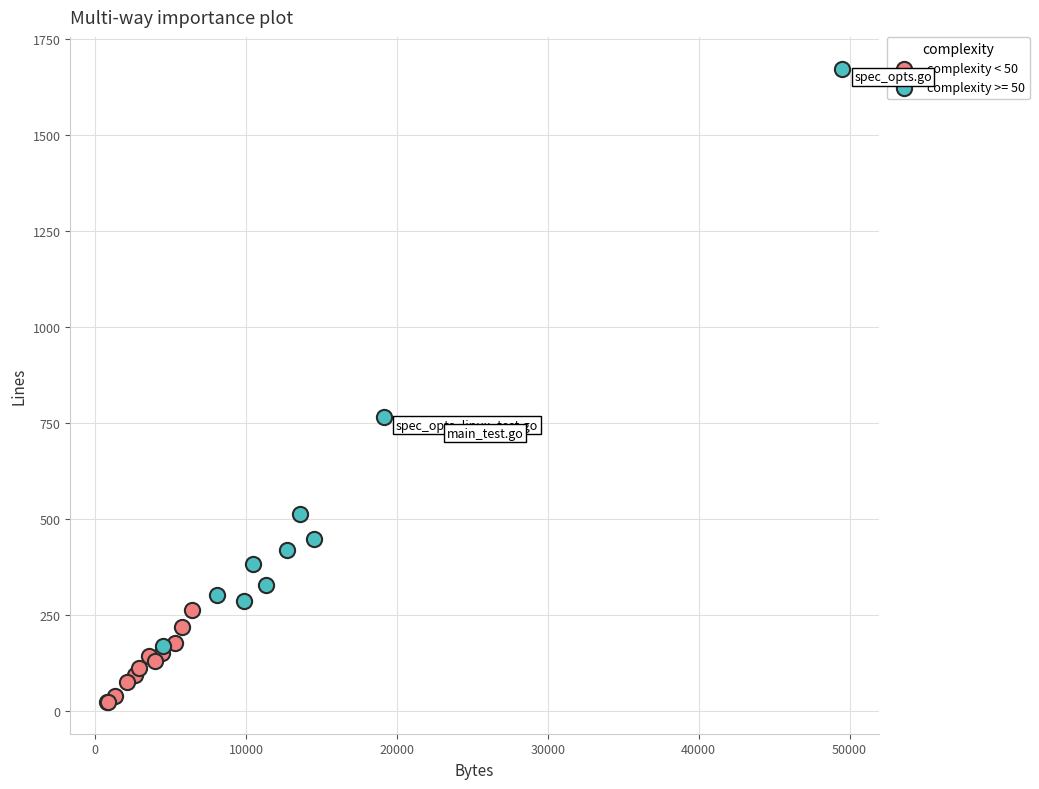

Which series has the widest spread of Y values?

complexity >= 50